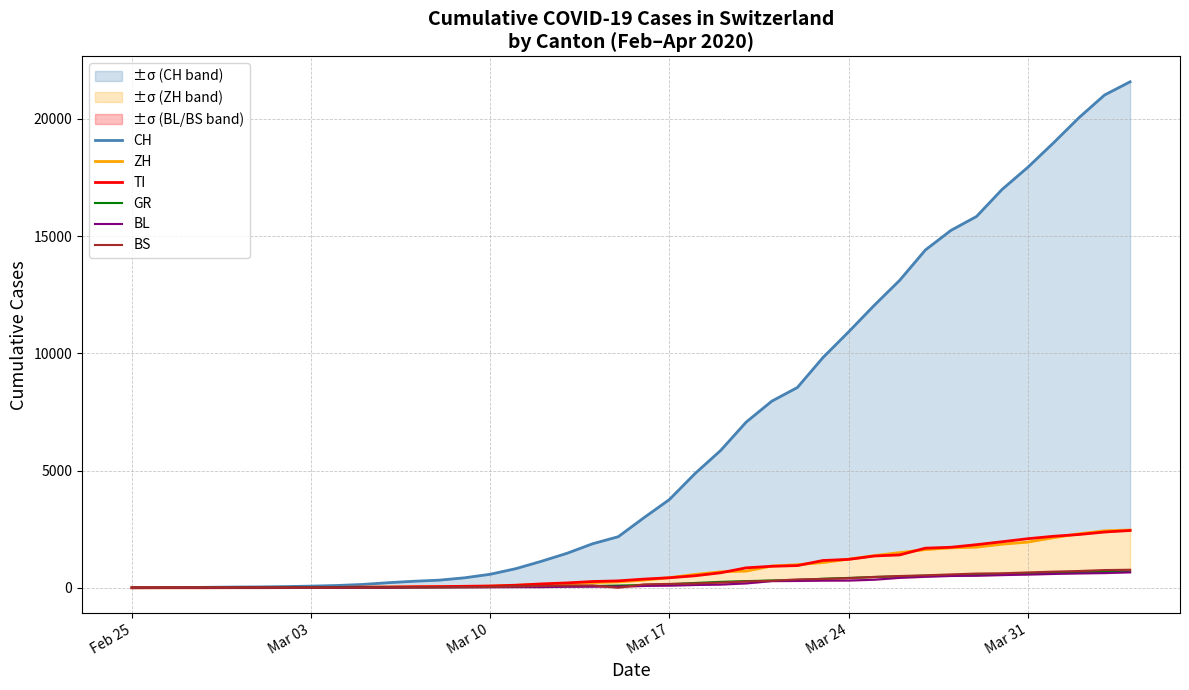

What is the difference between the second highest and second lowest values in the TI series?

2376